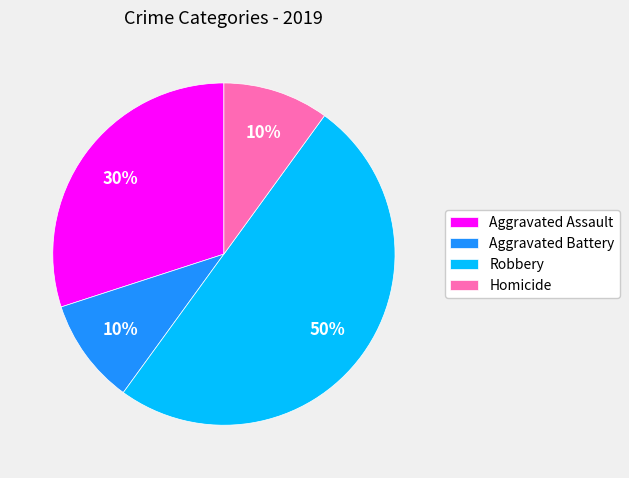

Approximately how many times larger is the value at Homicide compared to Aggravated Assault?

0.3